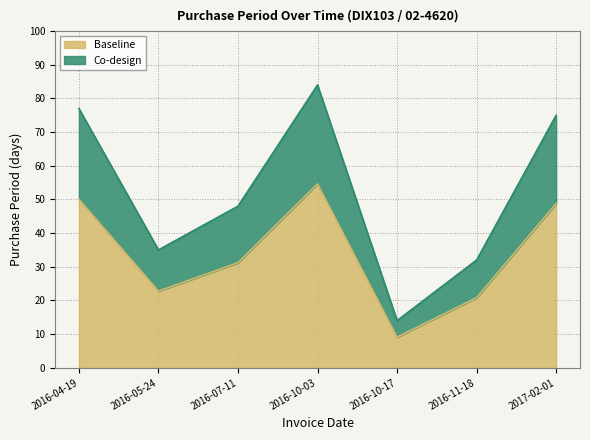

True or false: the data shows 9.1 at 2016-10-17.

True